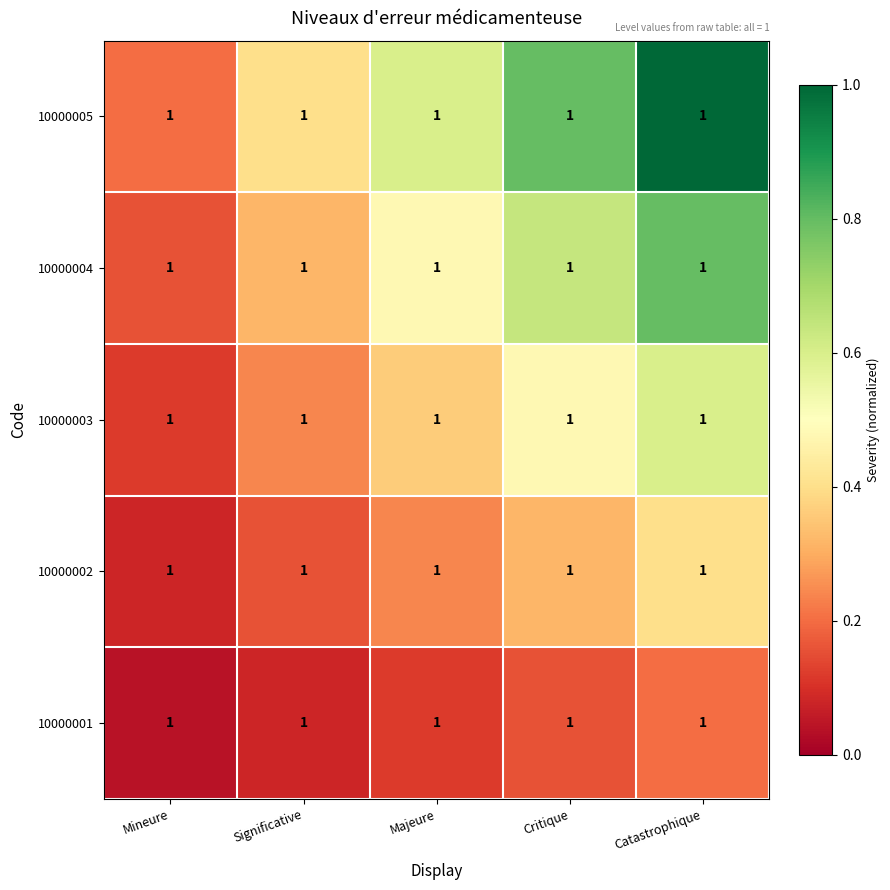

What is the sum of the 10000003 values at Majeure and Critique?

0.8